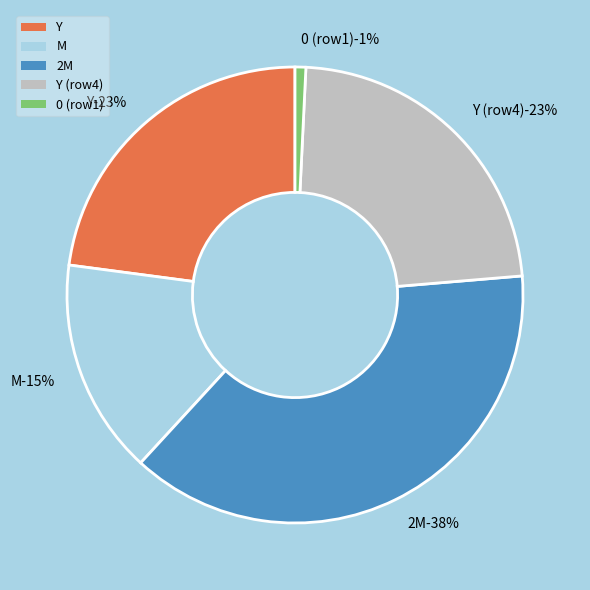

What percentage is the M slice, to the nearest percent?

15%